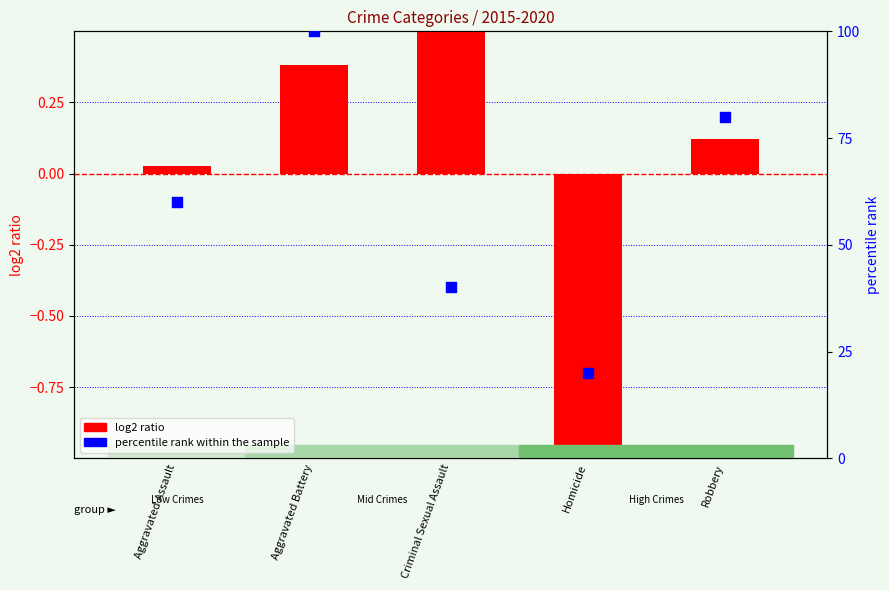

At which category is the sum across all series the highest?

Aggravated Battery